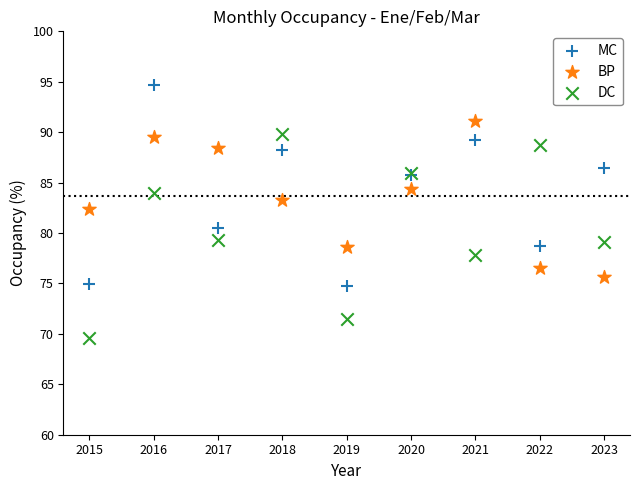

What are all the series names shown in the legend?

MC, BP, DC